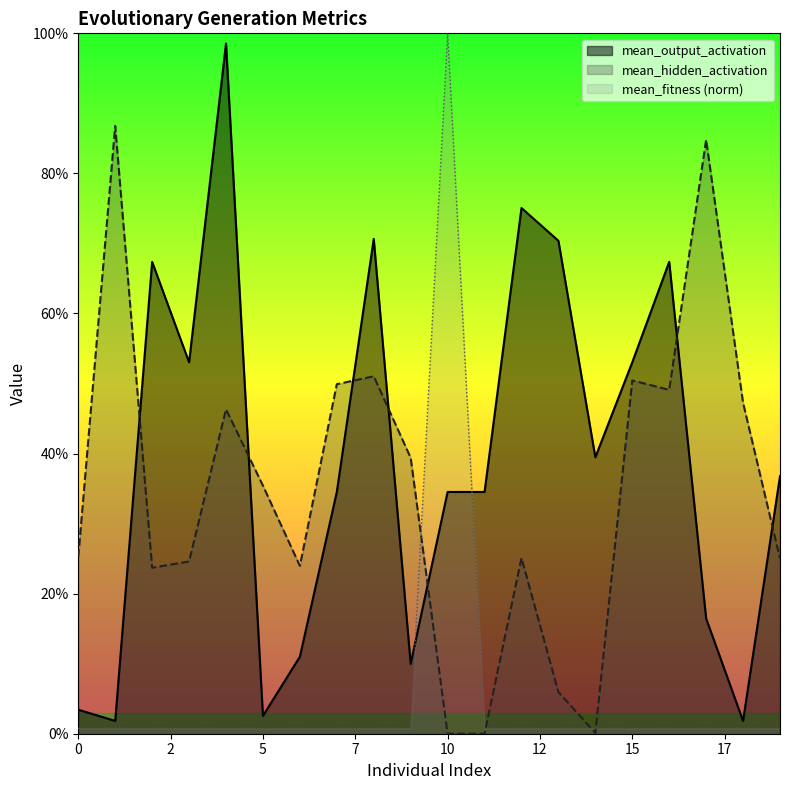

What is the difference between the mean_output_activation values at 18 and 17?

0.1